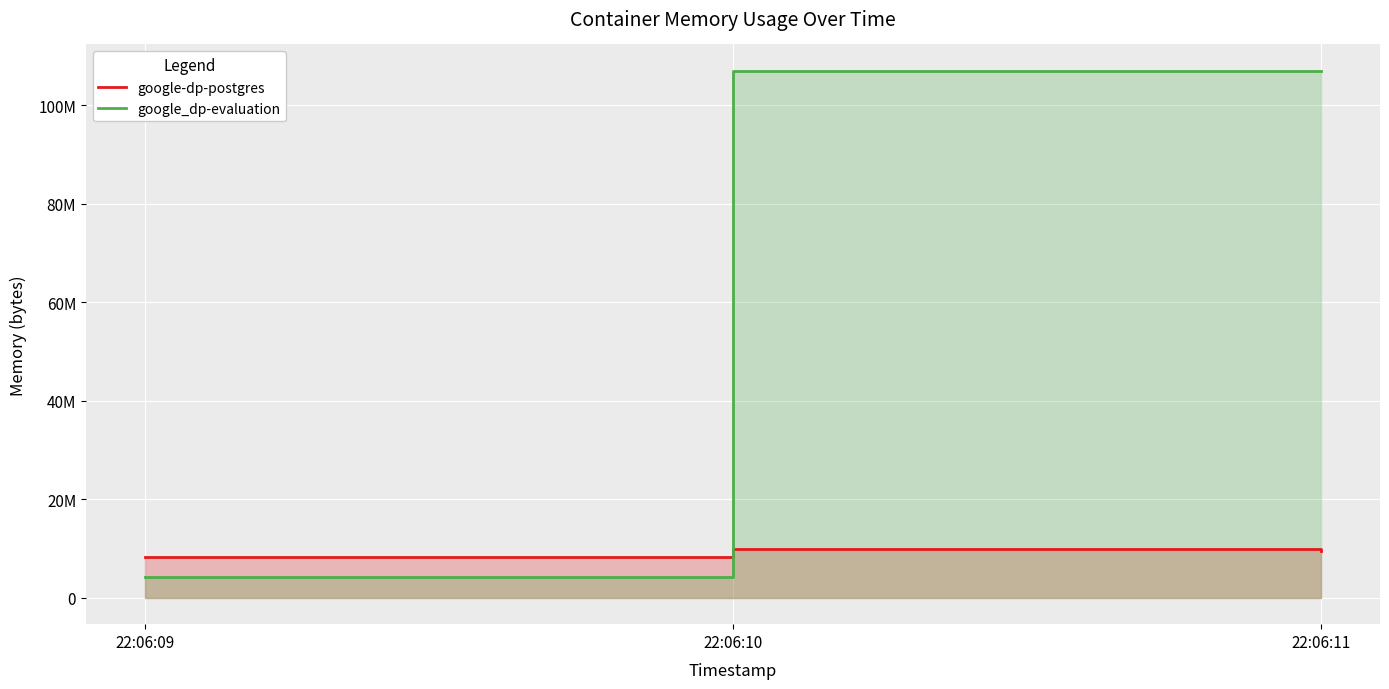

Which series has the widest spread of values?

google_dp-evaluation